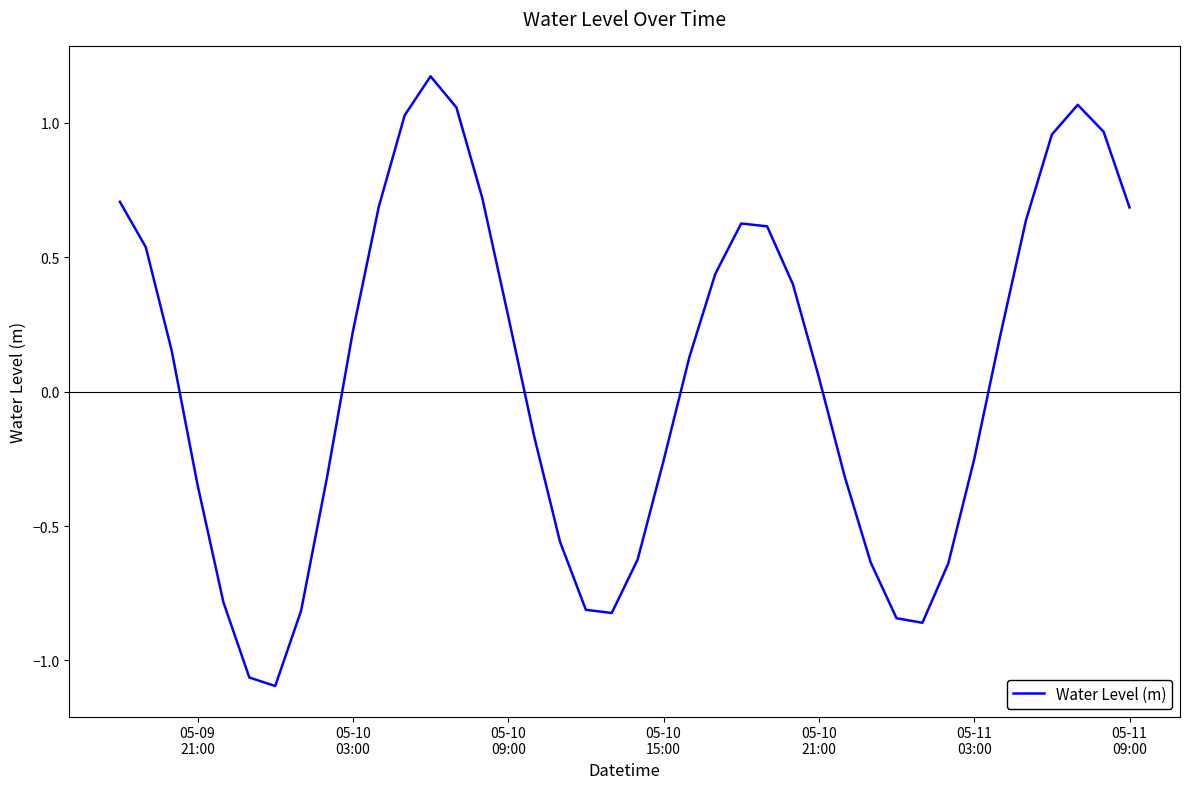

What is the difference between the maximum and minimum values?

2.3